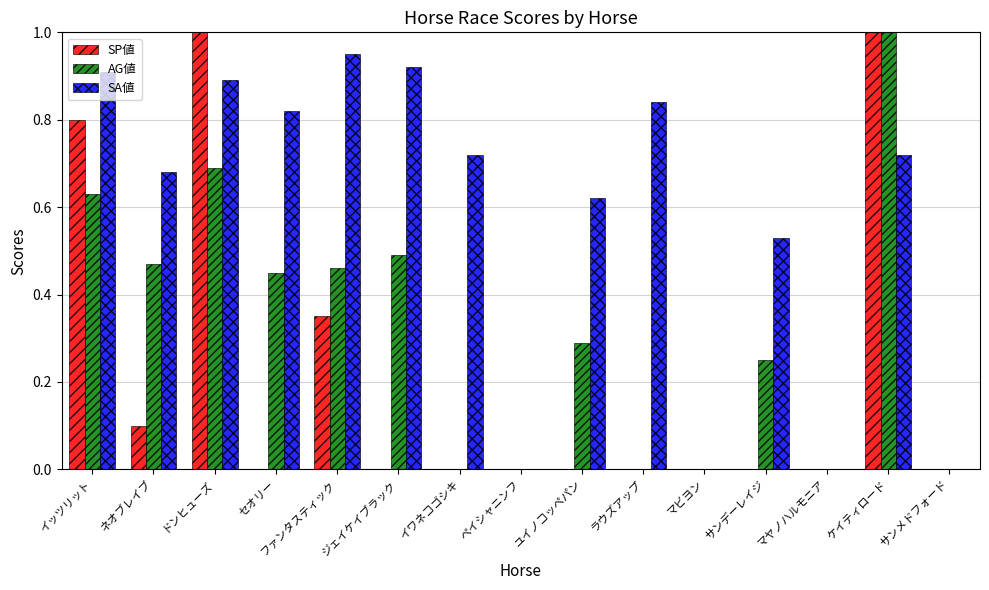

What is the greatest value displayed?

1.0